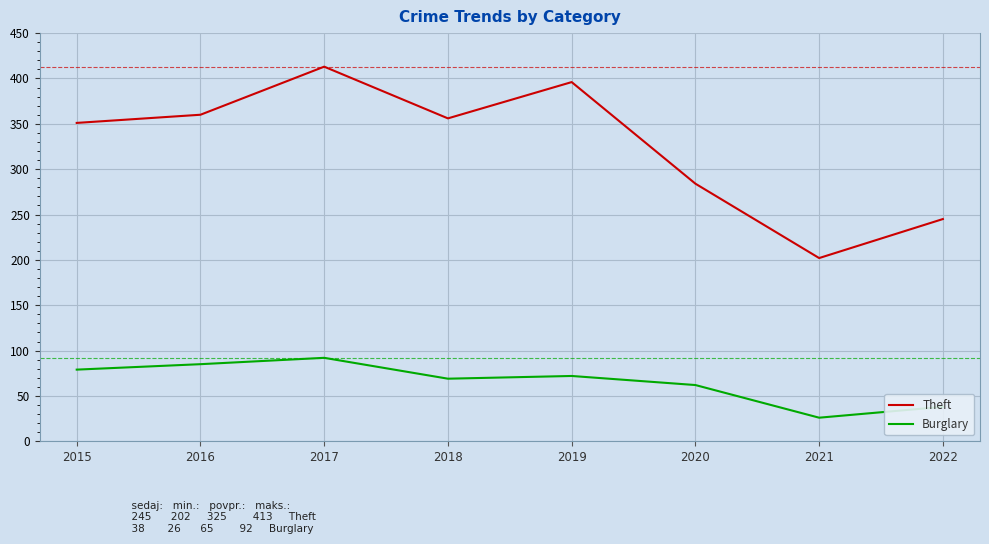

Rank the series by their average value, from highest to lowest.

Theft, Burglary